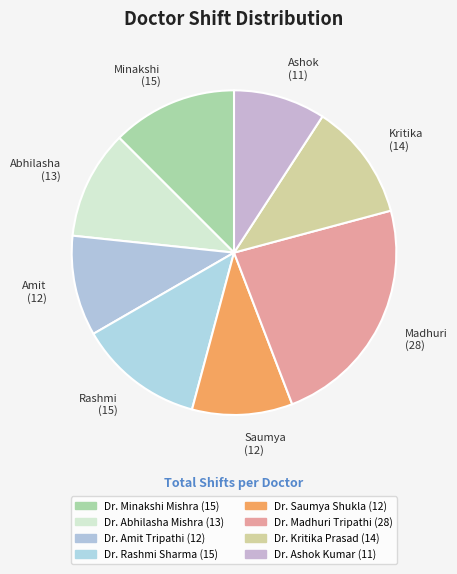

Which category has the biggest portion of the pie?

Dr. Madhuri Tripathi